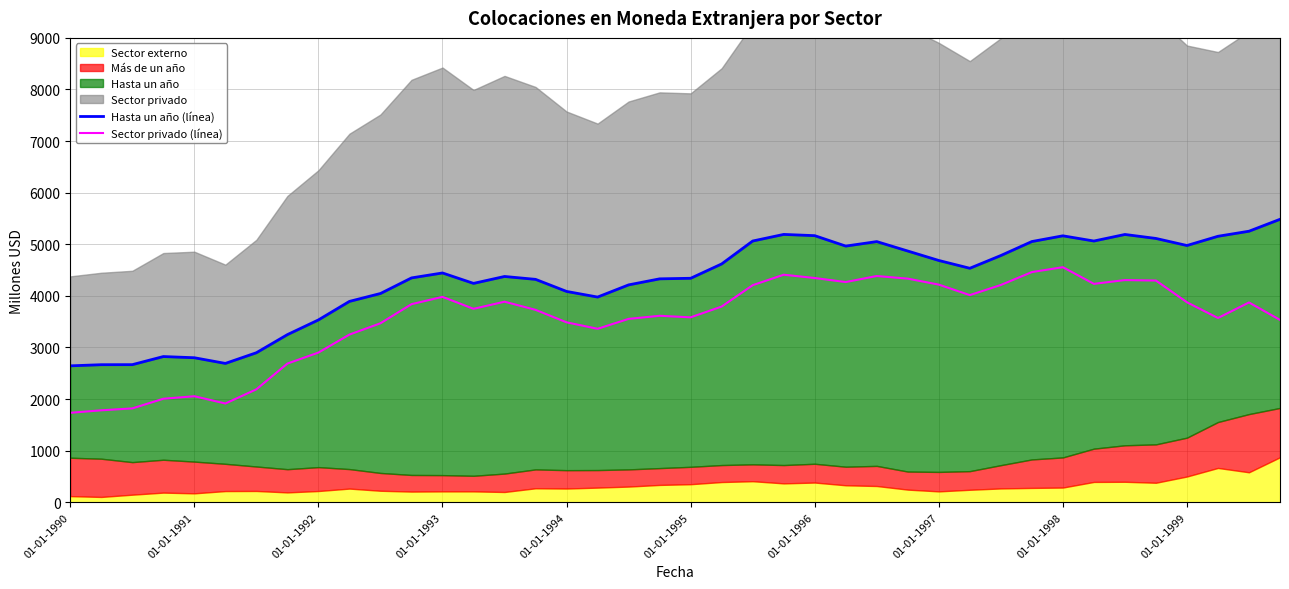

How many lines are shown in the chart?

2